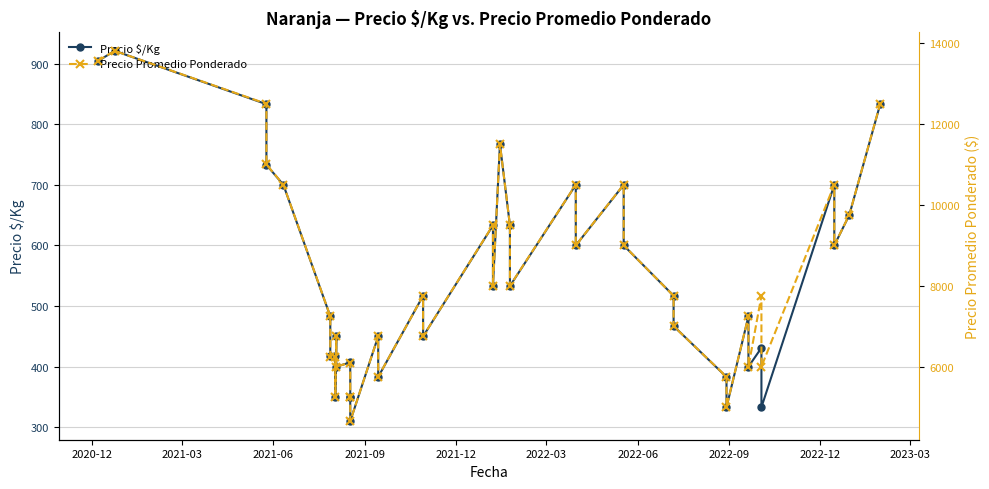

What are all the series names shown in the legend?

Precio $/Kg, Precio Promedio Ponderado